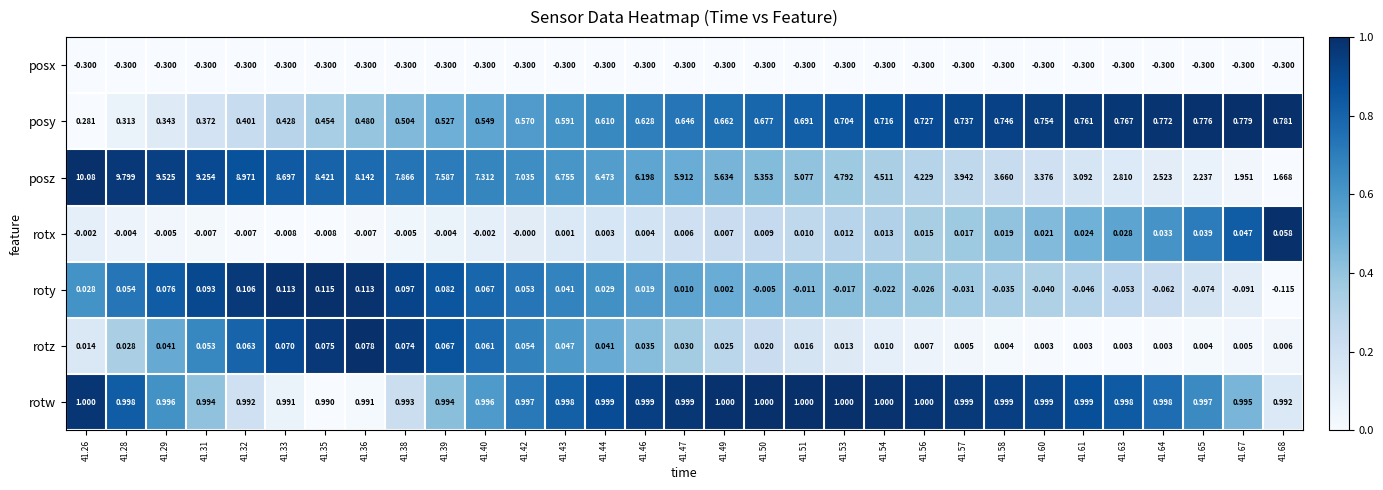

Which series has the largest total across all categories?

posz